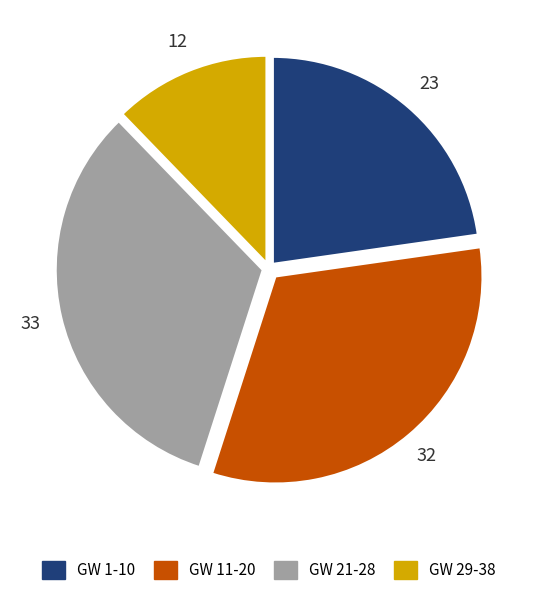

Which has a higher value, GW 11-20 or GW 1-10?

GW 11-20